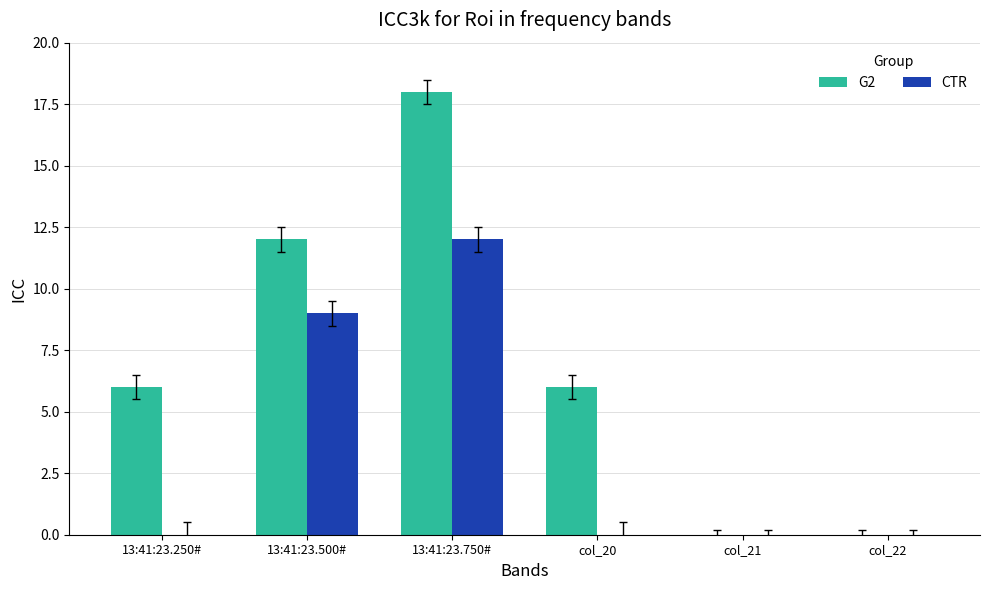

Is it true that G2 equals 0 at col_21?

True